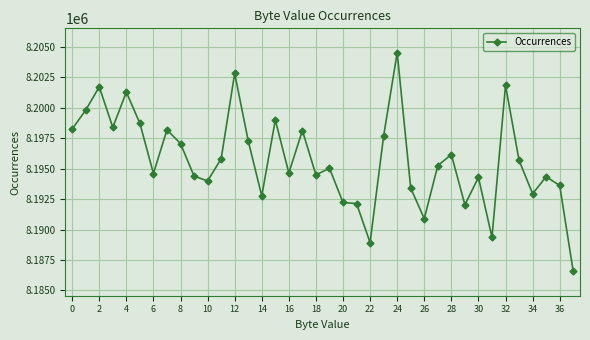

True or false: there are more than 2 points higher than both neighbors.

True